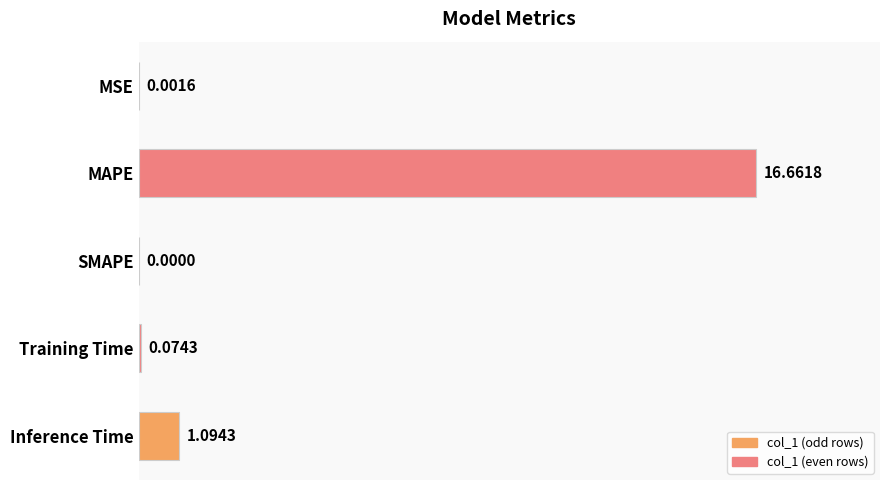

What is the change in value from Training Time to Inference Time?

+1.0